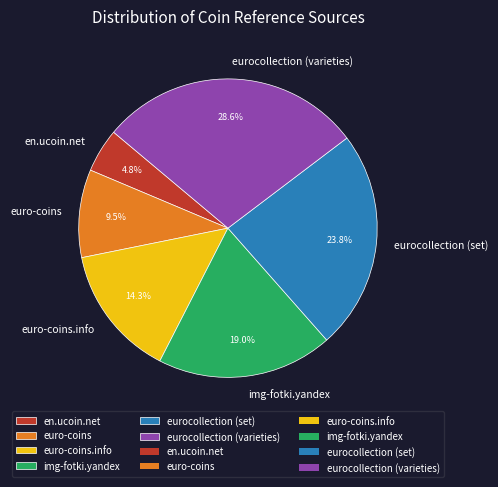

True or false: eurocollection (set) accounts for 14% of the total.

False